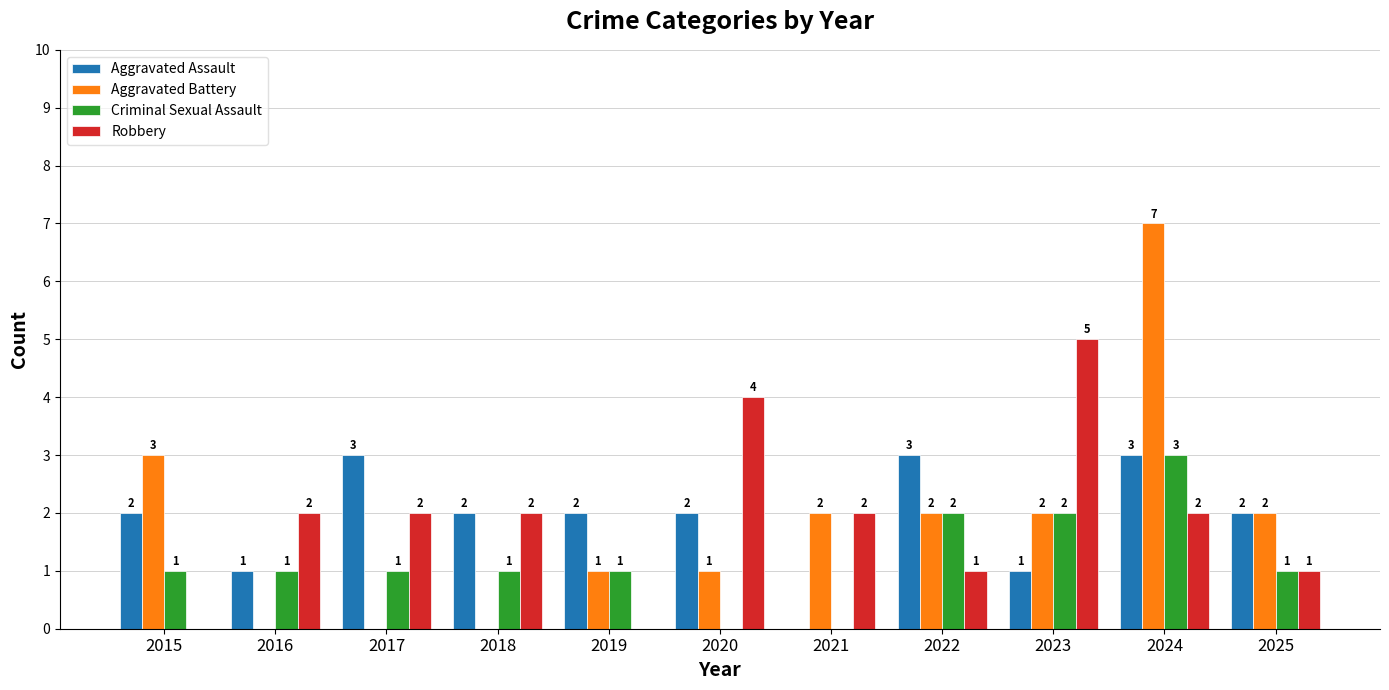

What is the total value across all series at 2017?

6